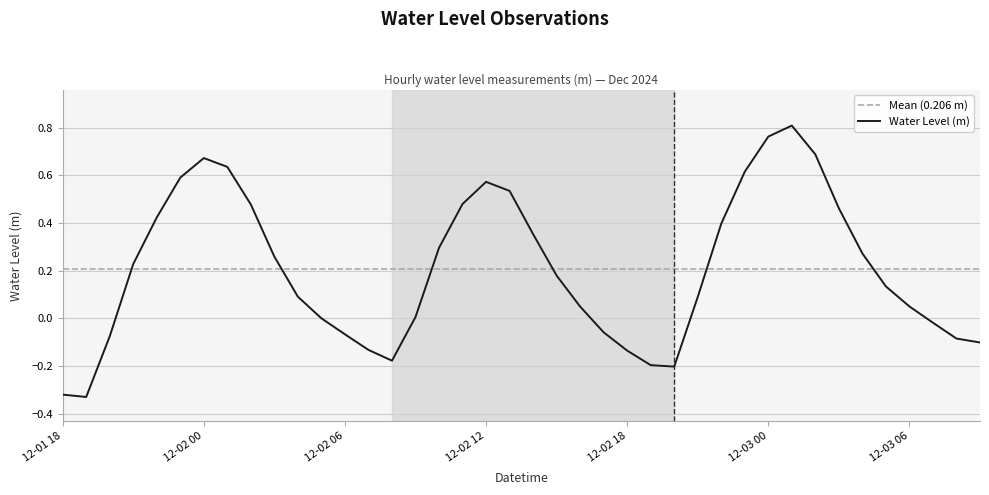

What is the greatest value displayed?

0.8